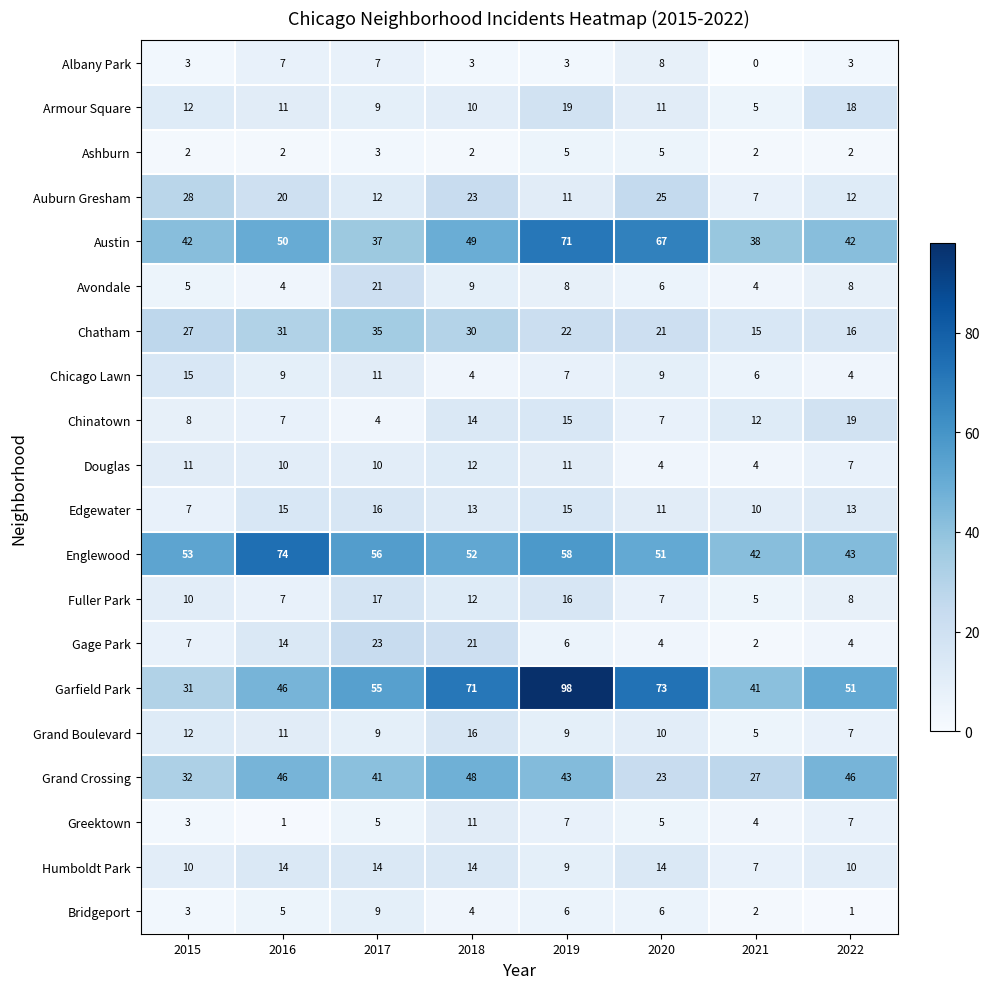

True or false: Bridgeport has a value of 1 at 2022.

True